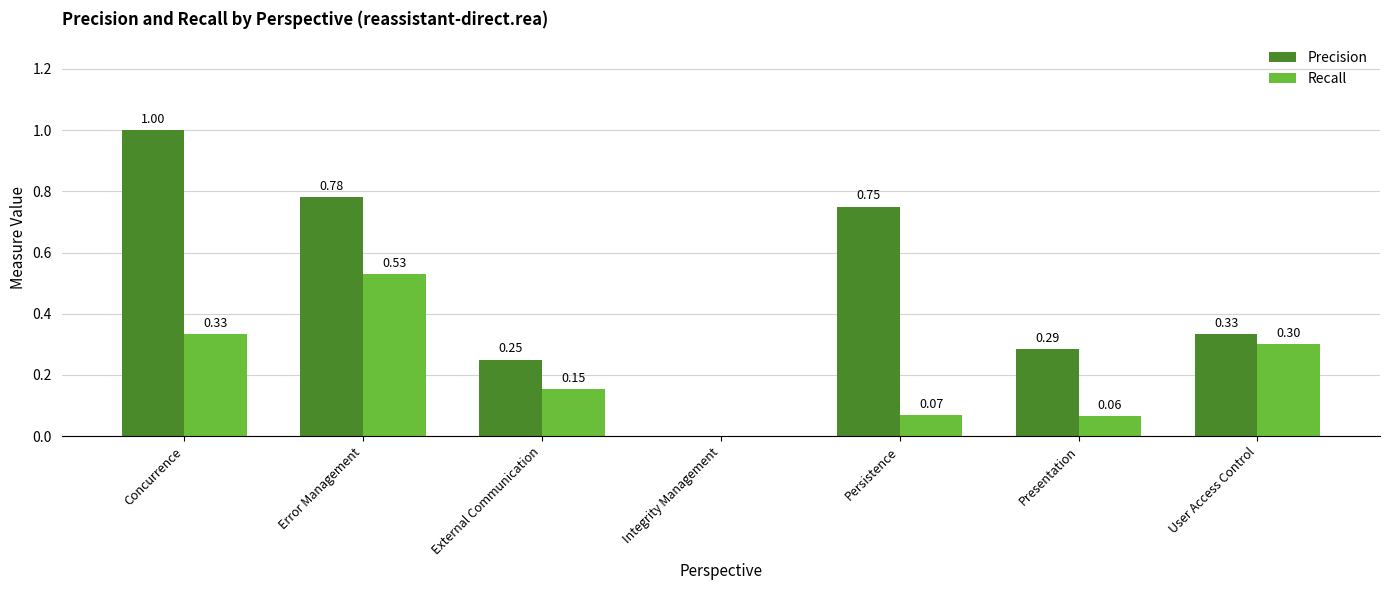

What is the sum of all Recall values?

1.4